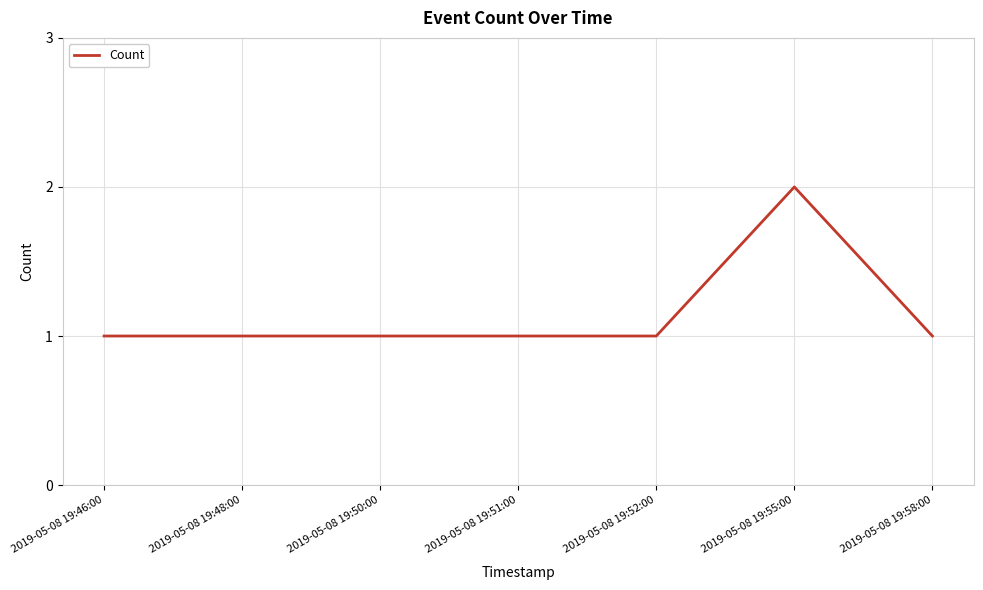

What is the sum of the values at 2019-05-08 19:48:00 and 2019-05-08 19:55:00?

3